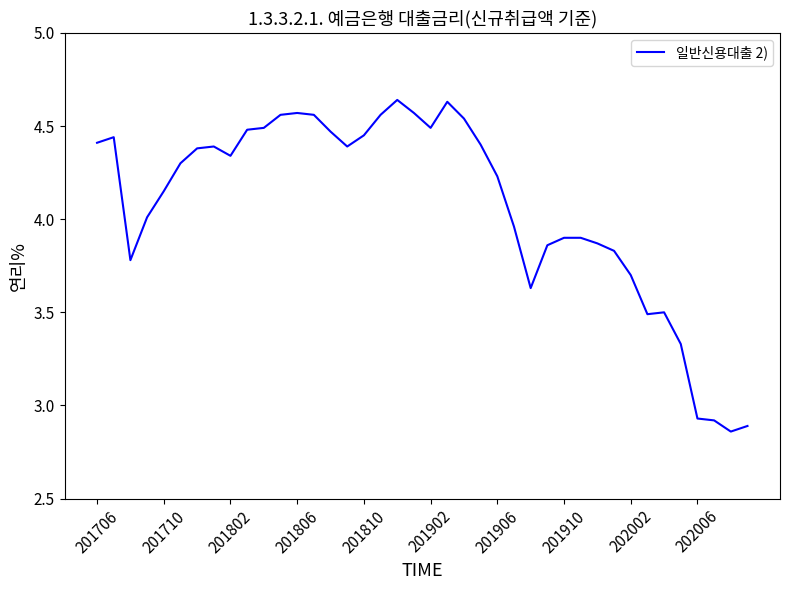

What is the difference between the maximum and minimum values?

1.8